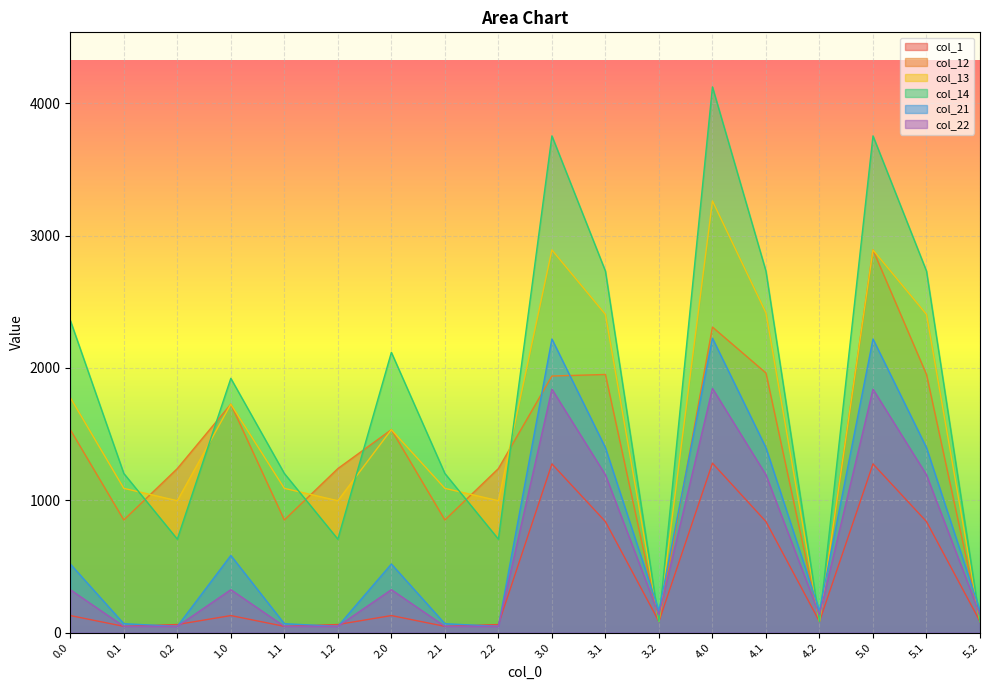

The col_12 series shows 851.1 at 1.1. True or false?

True